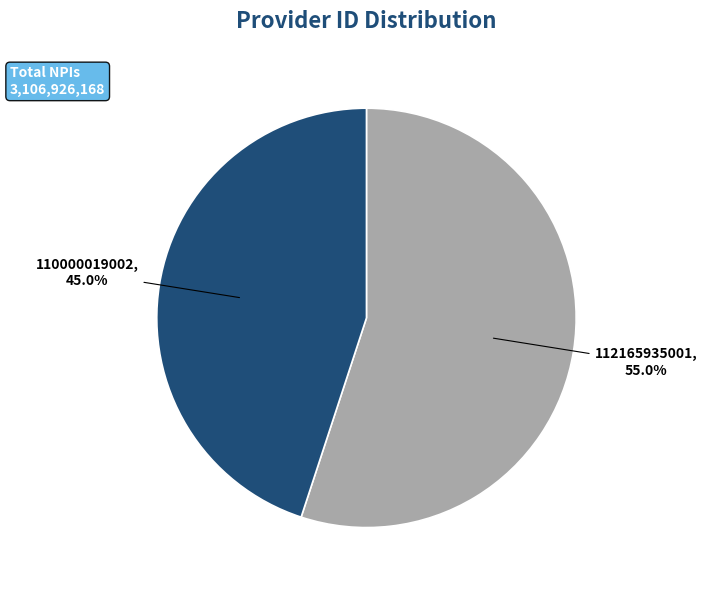

To the nearest percent, what percentage of the pie is 112165935001?

55%